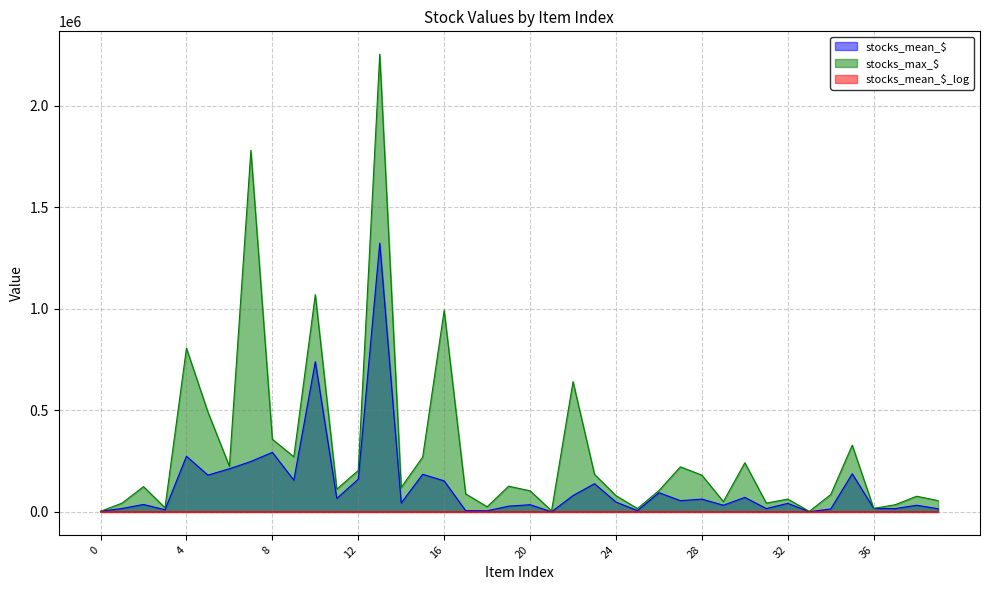

True or false: stocks_mean_$ has more than 1 interior local peaks.

True